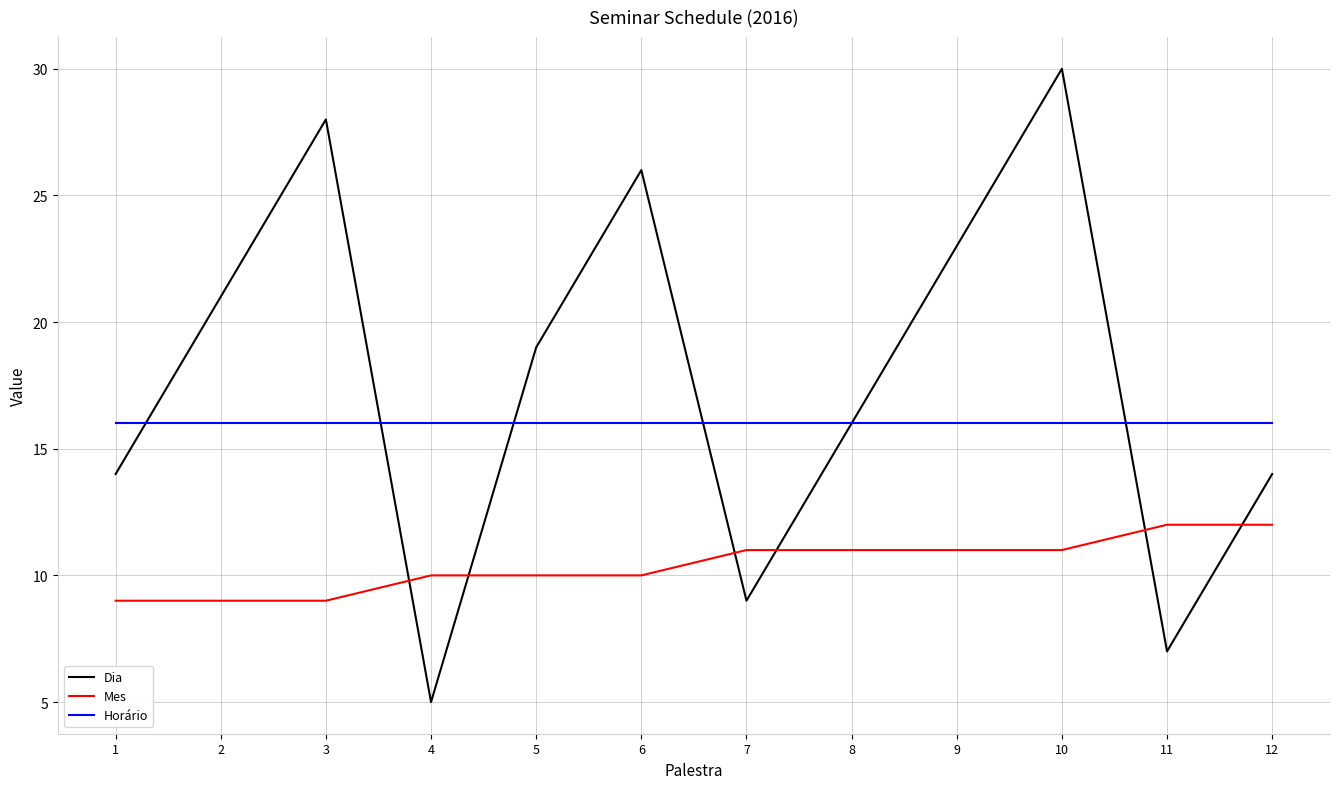

What is the spread (max minus min) of values at 12?

4